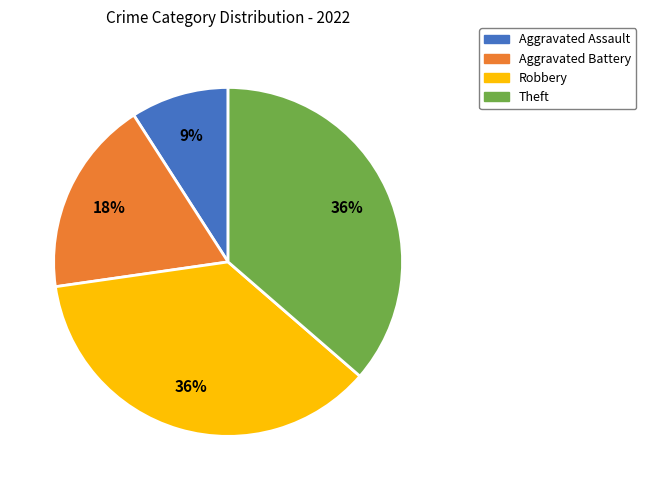

Does Aggravated Assault account for over 50% of the chart?

No